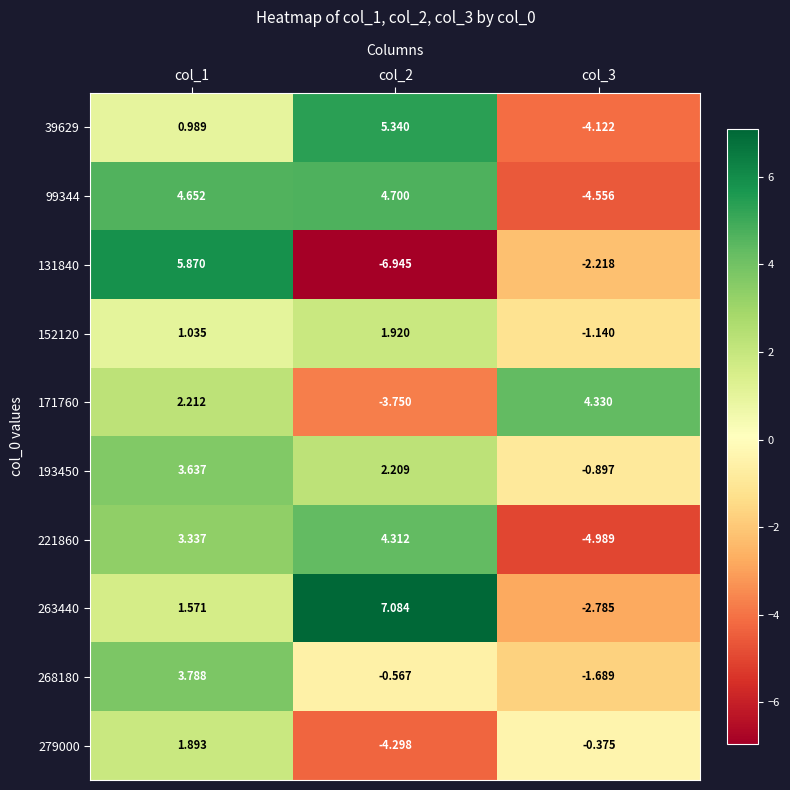

Is the value of 279000 at col_1 greater than the value of 268180 at col_3?

Yes